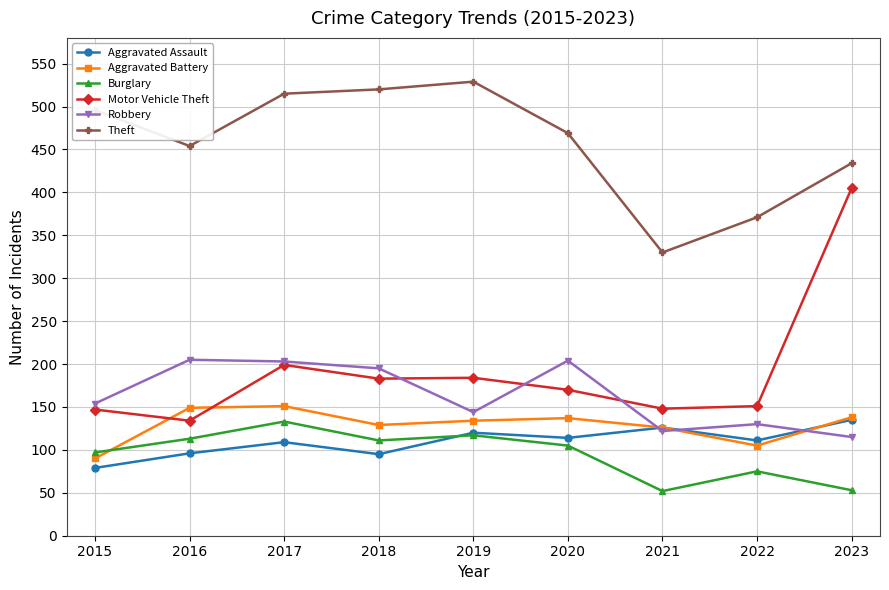

What is the spread (max minus min) of values at 2015?

417